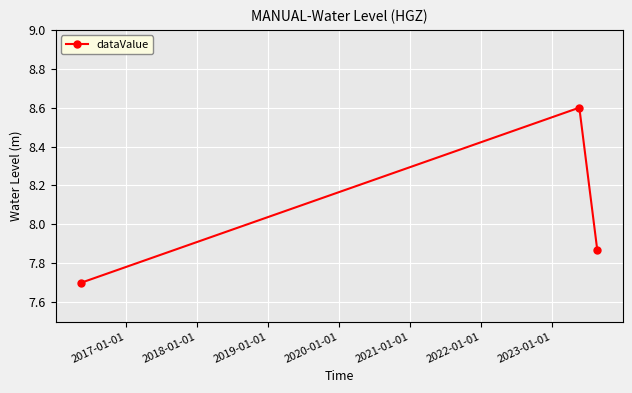

What is the difference between the maximum and minimum values?

0.9